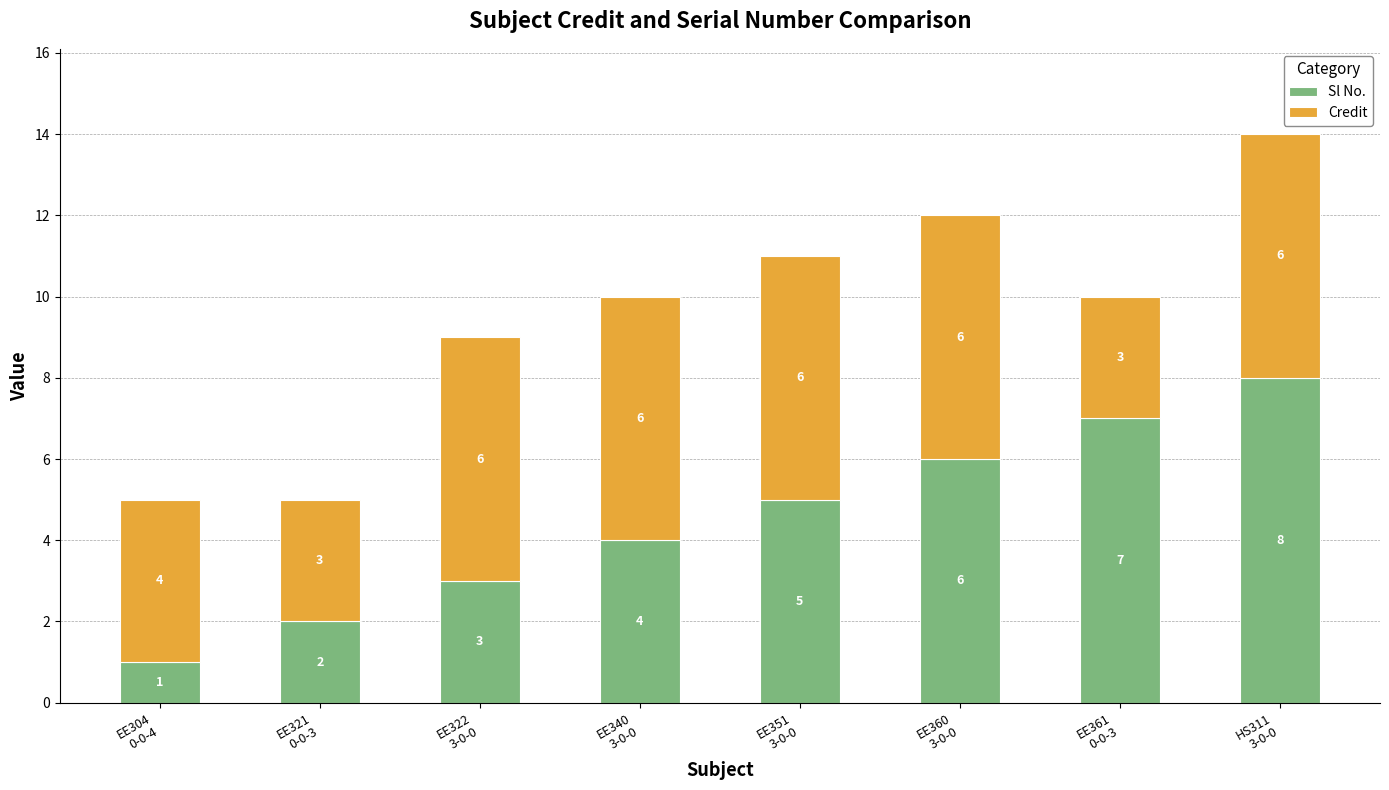

What is the sum of all Sl No. values?

36